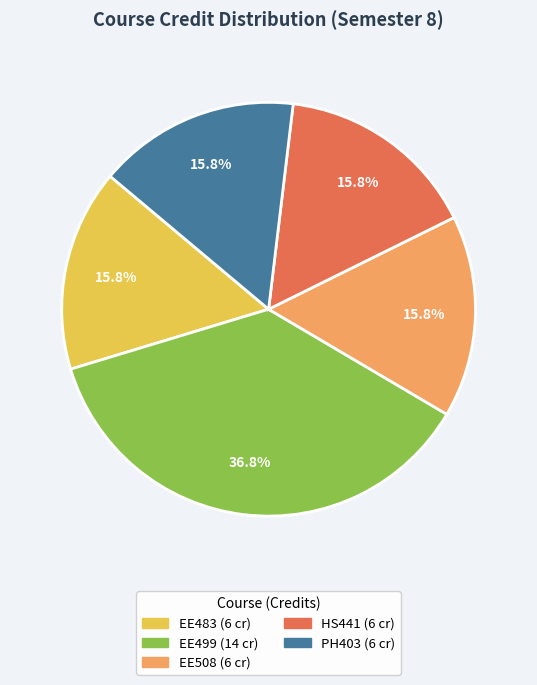

Is it true that EE483 is 3% of the pie?

False